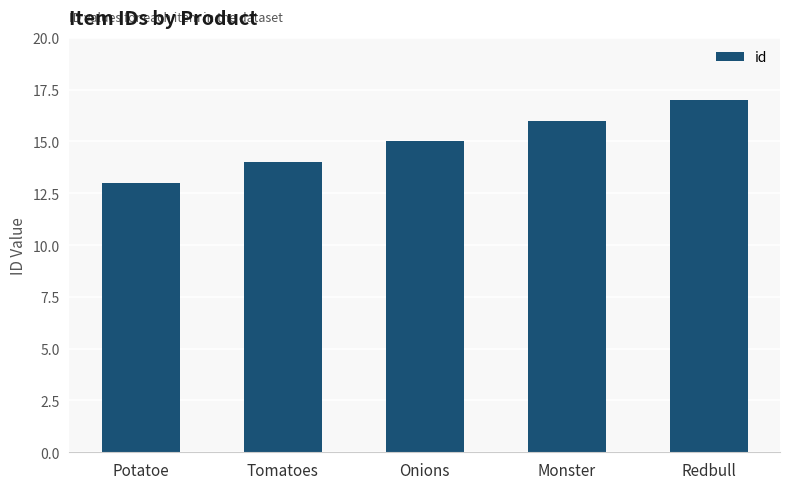

Reading left to right, extract all data points from this chart.

Potatoe=13	Tomatoes=14	Onions=15	Monster=16	Redbull=17